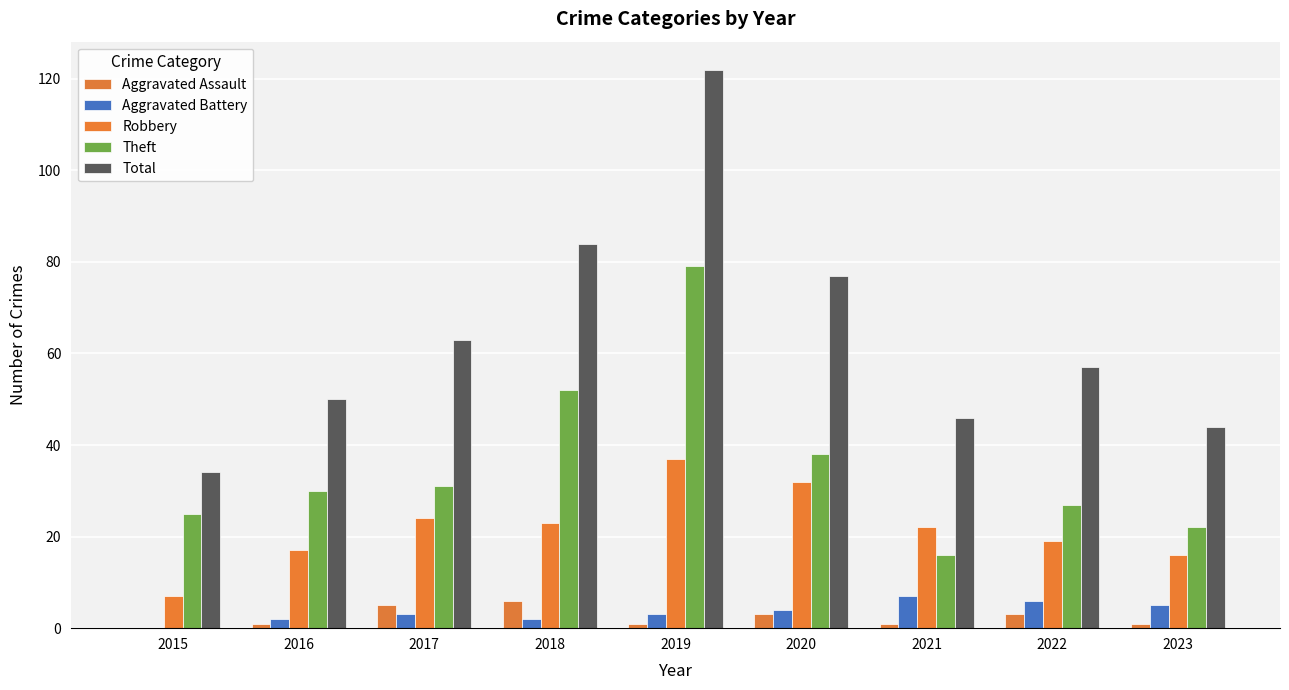

How many series are shown in this chart?

5